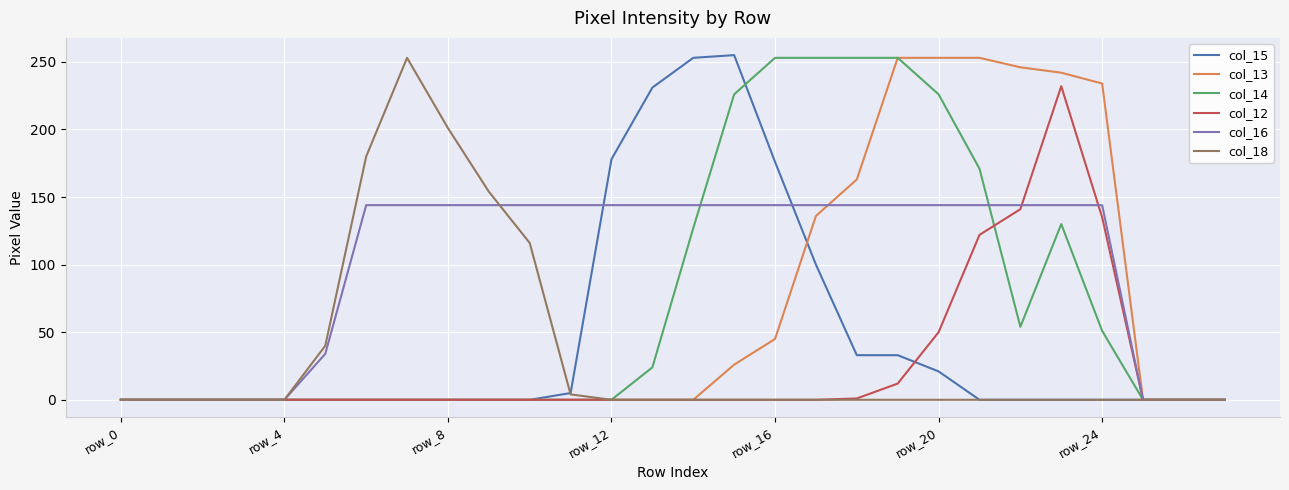

What is the maximum value shown in the chart?

255